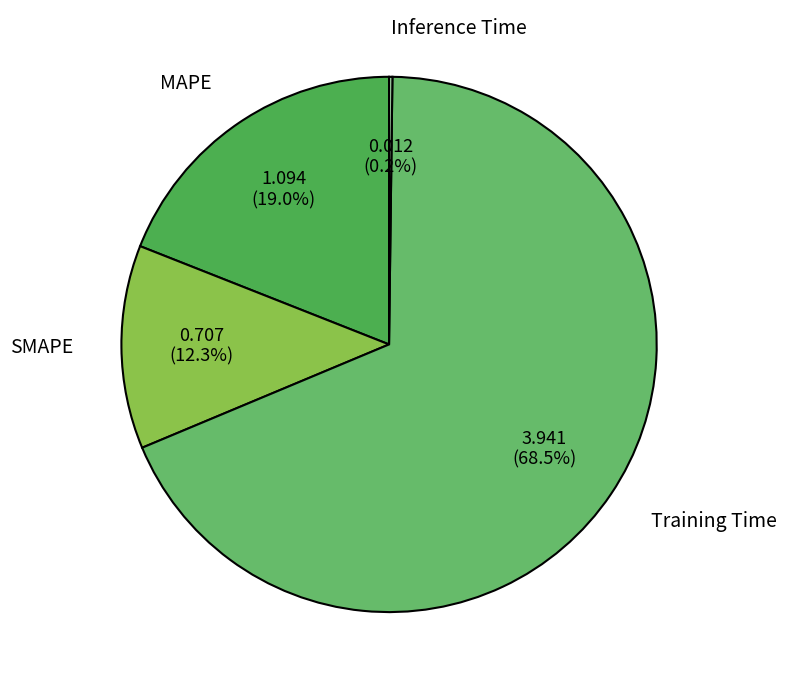

Which slice is the largest?

Training Time